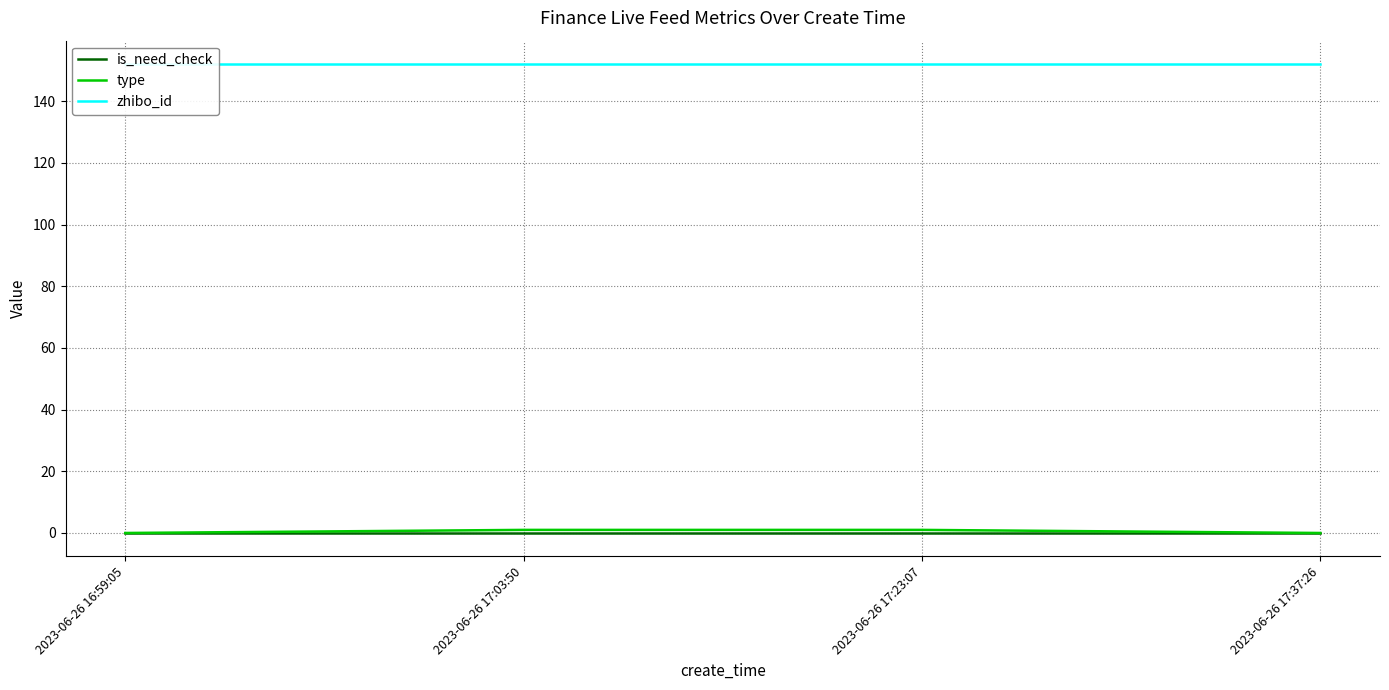

Which series has the largest total across all categories?

zhibo_id